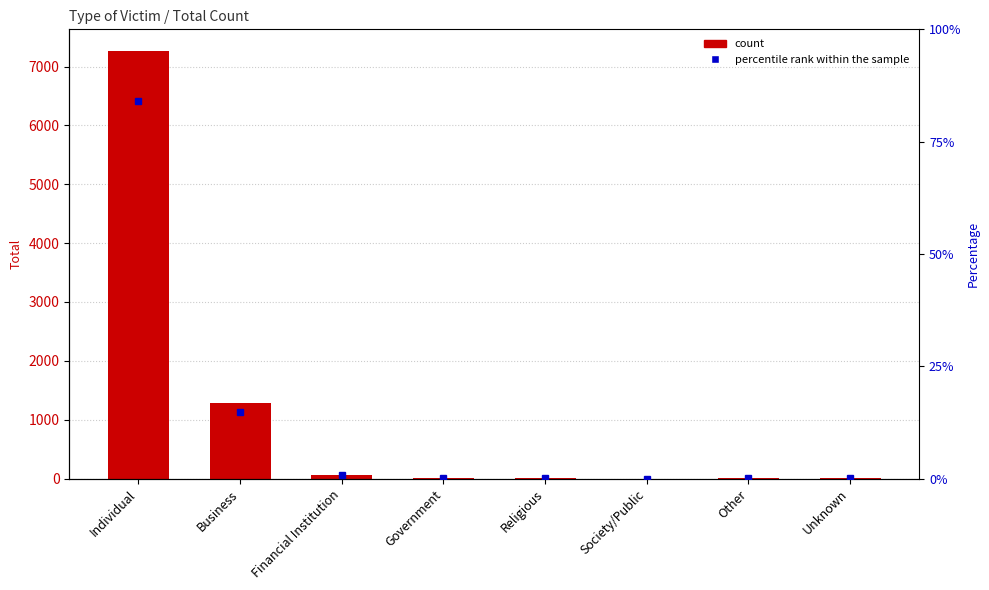

The percentile rank within sample series shows 0.1 at Unknown. True or false?

False